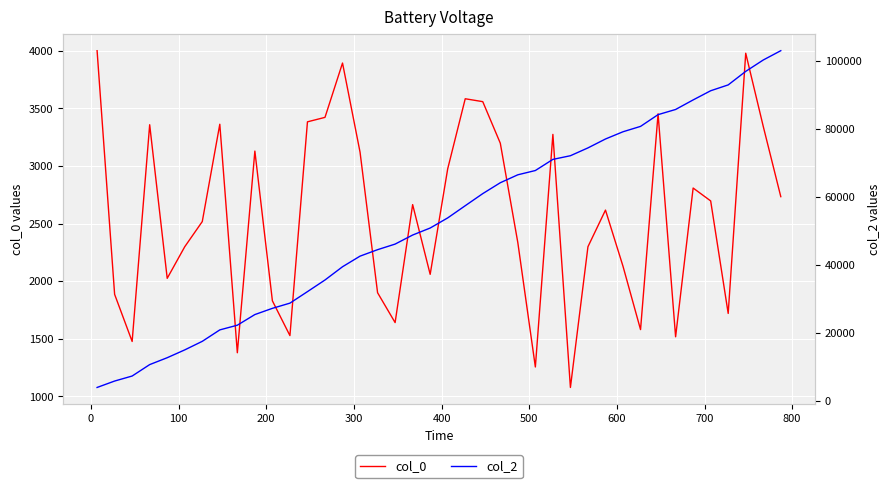

What is the lowest value of the col_0 series?

1077.0